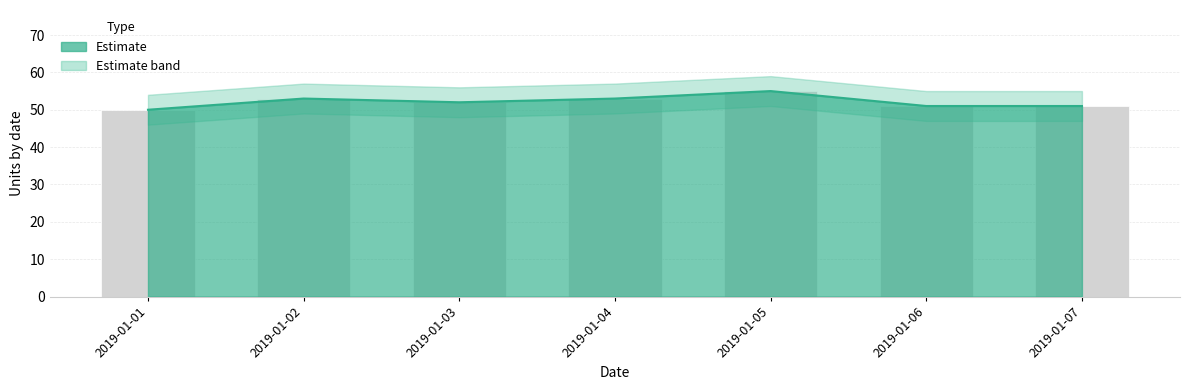

How many bars are there in total?

7